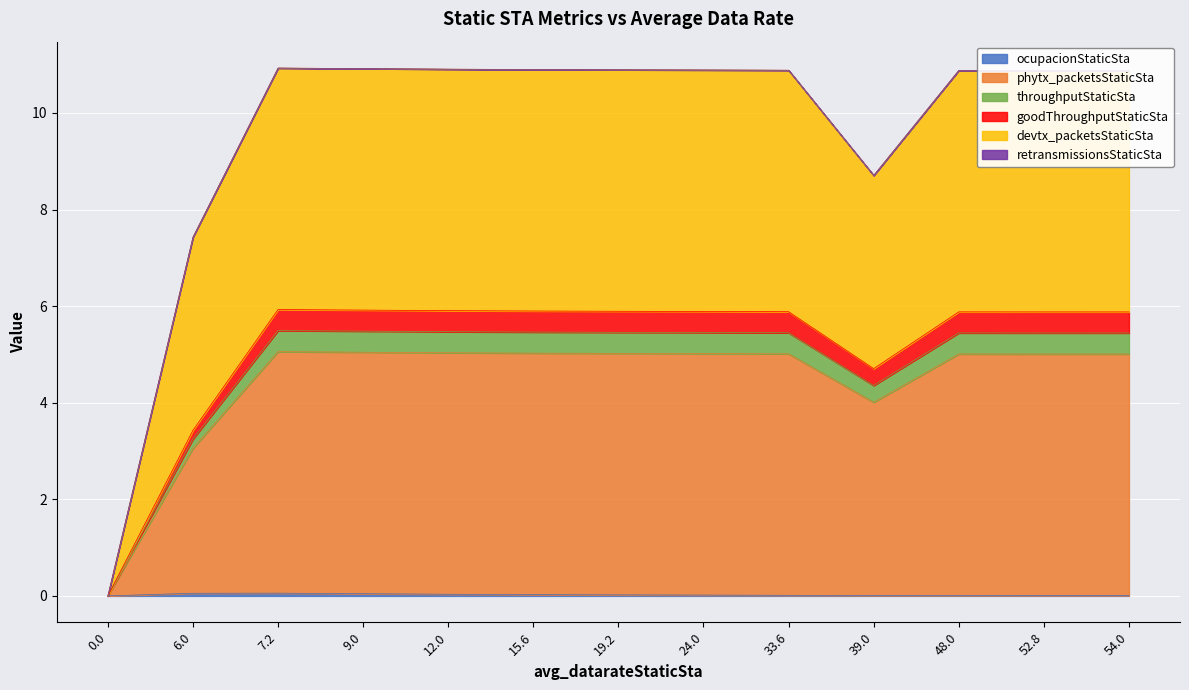

What is the label of the 5th point from the left?

12.0